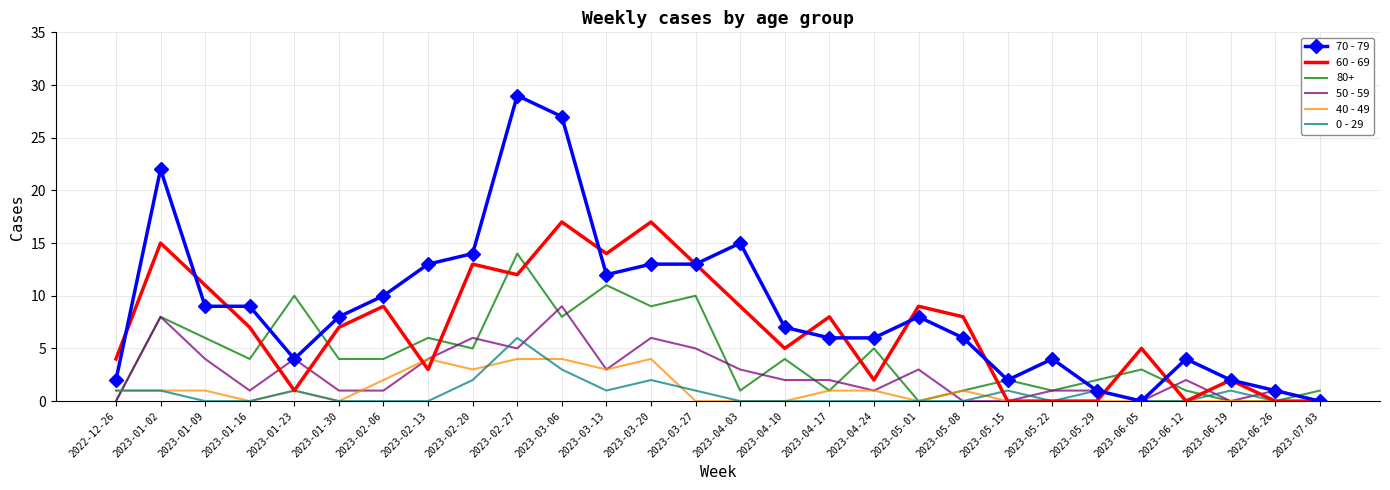

List the series in order of their peak value, lowest first.

40 - 49, 0 - 29, 50 - 59, 80+, 60 - 69, 70 - 79